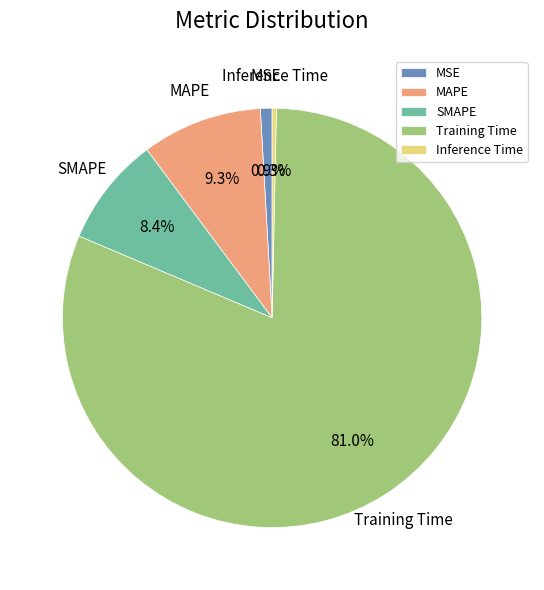

What percentage do MSE and Inference Time together represent?

1.2%